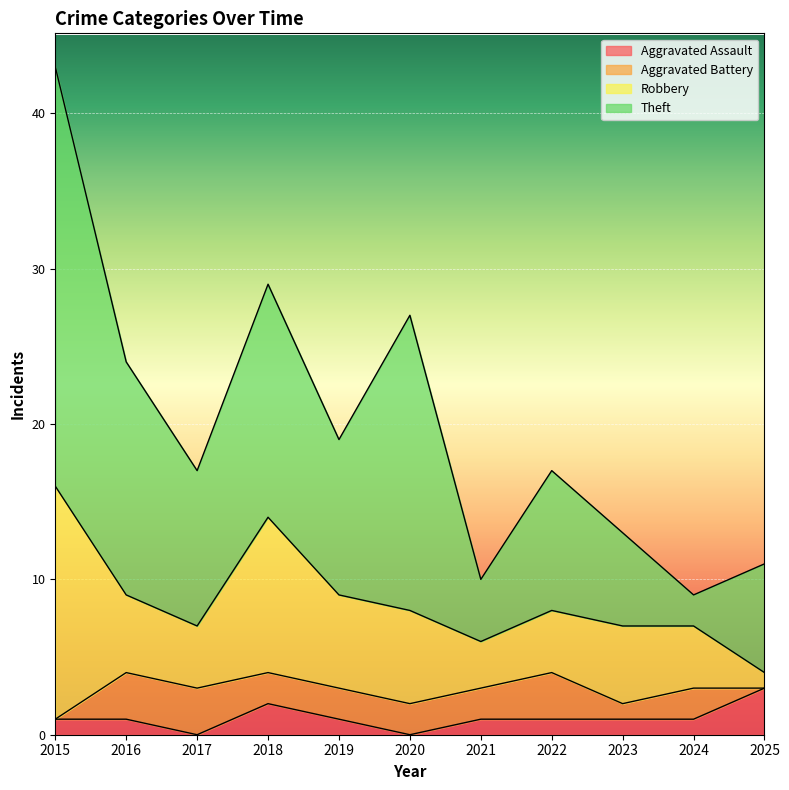

What are all the series names shown in the legend?

Aggravated Assault, Aggravated Battery, Robbery, Theft